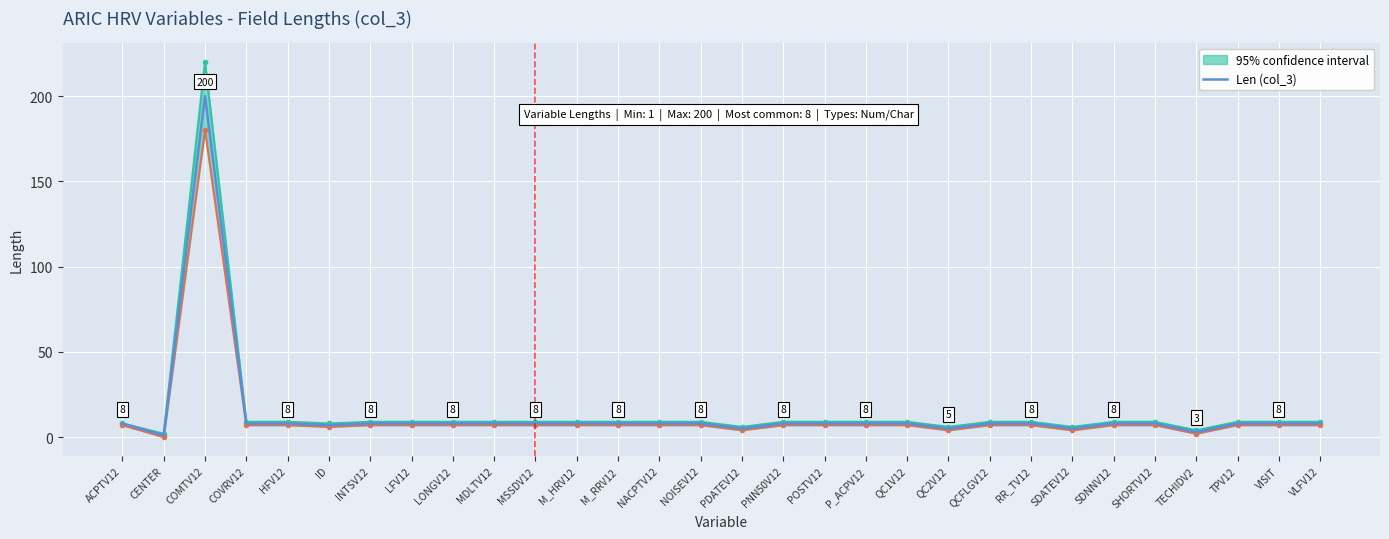

Which label corresponds to the smallest value in the chart?

CENTER